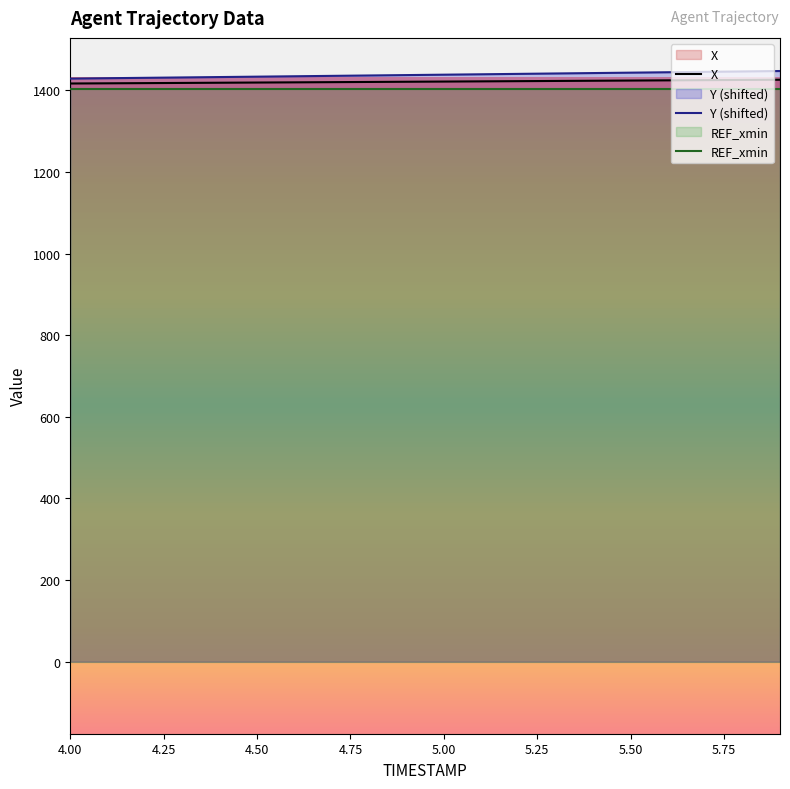

Which series has the widest spread of values?

Y (shifted)